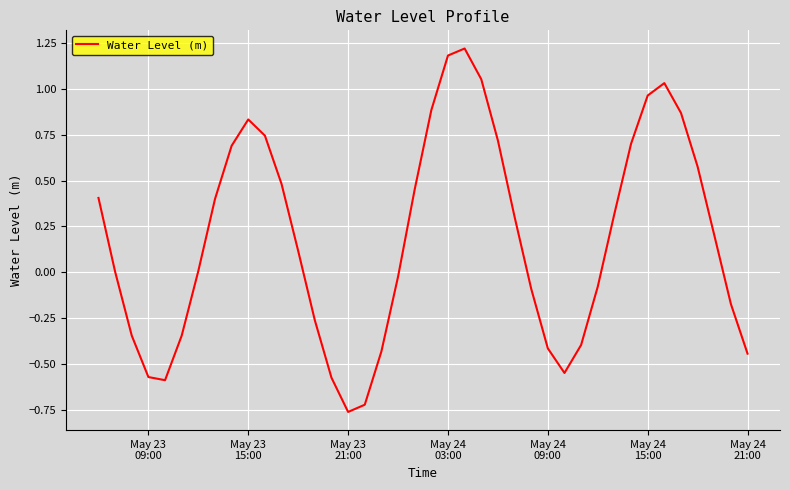

What is the greatest value displayed?

1.2